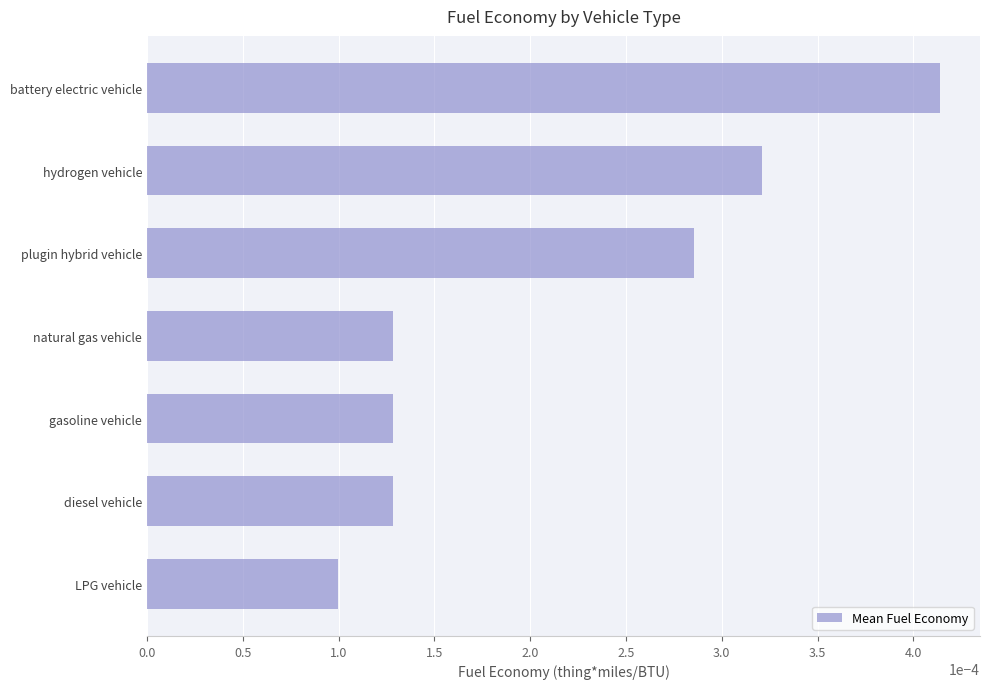

Which has a higher value, hydrogen vehicle or diesel vehicle?

hydrogen vehicle